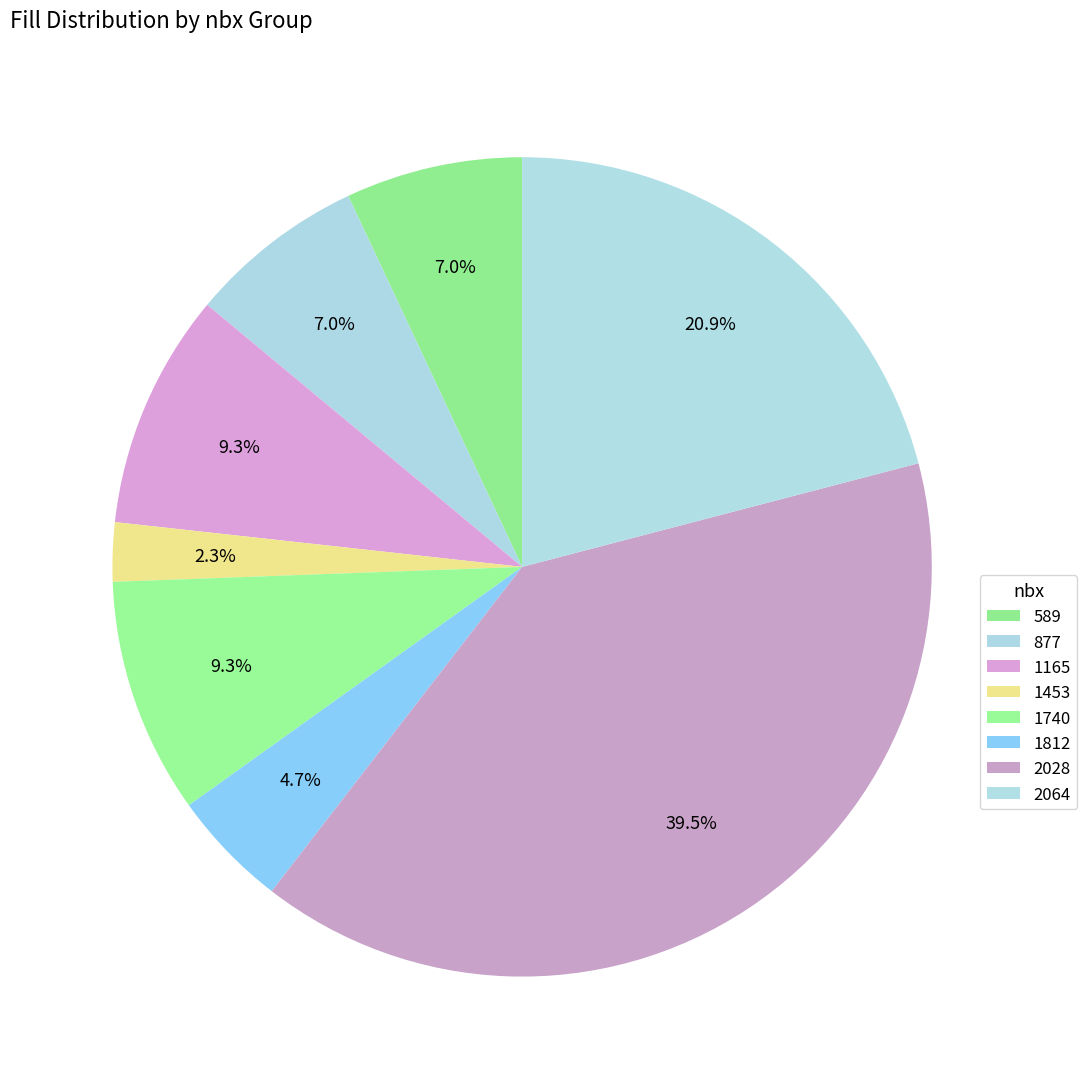

How many segments does this pie chart have?

8